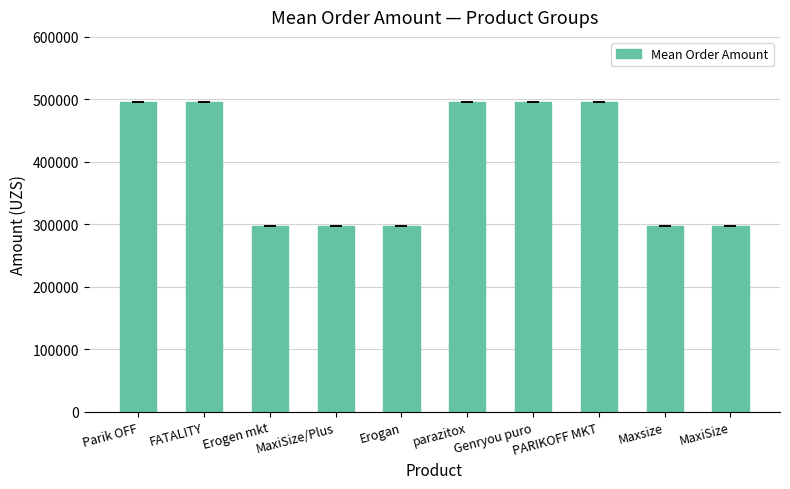

True or false: the data shows 297000 at MaxiSize.

True